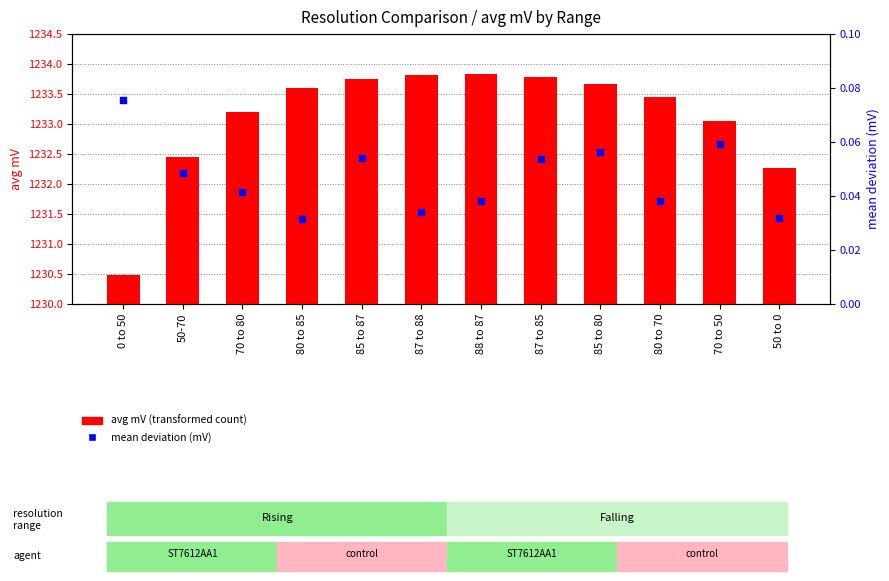

What are all the series names shown in the legend?

avg mV (transformed count), mean deviation (mV)